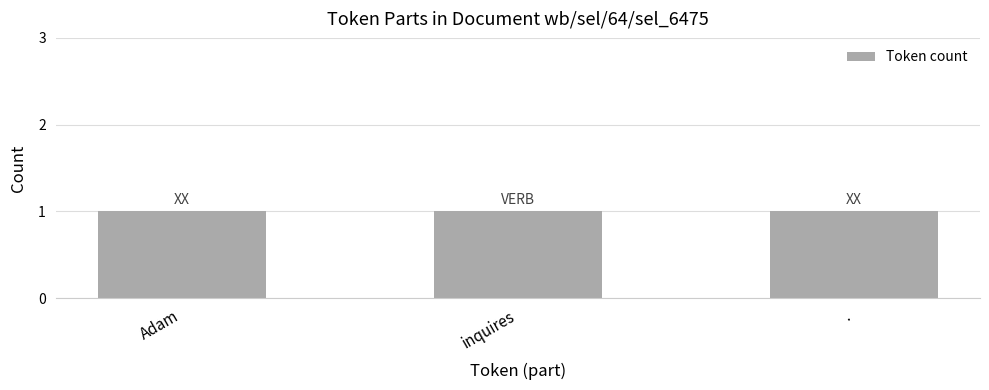

Count the number of categories in the chart.

3